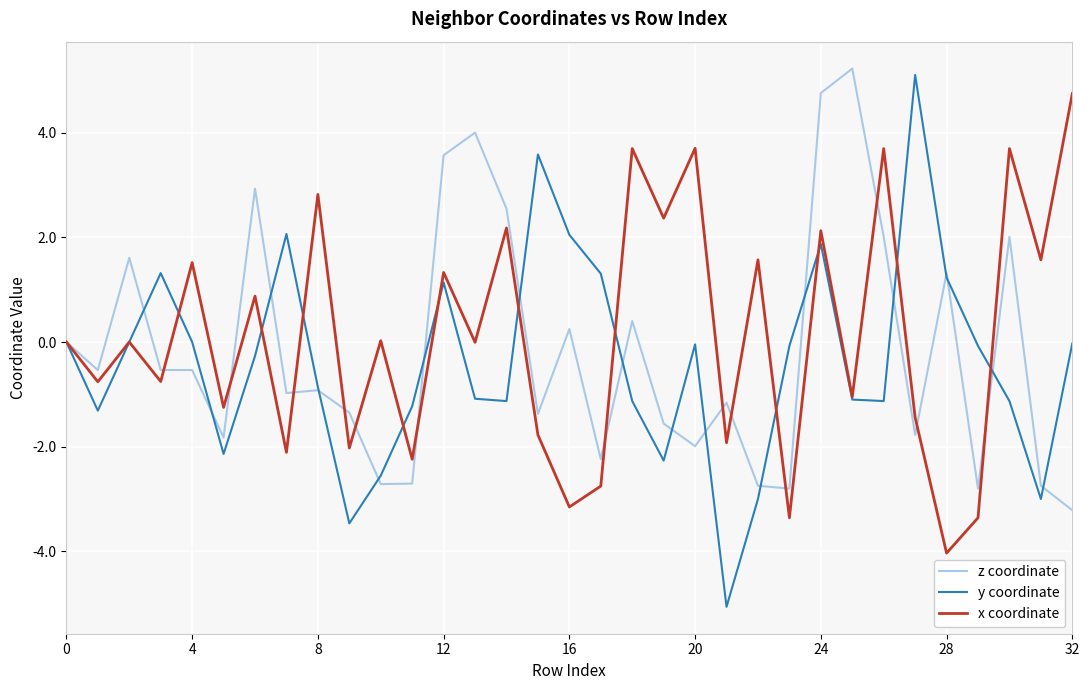

Which series has the widest spread of values?

y coordinate